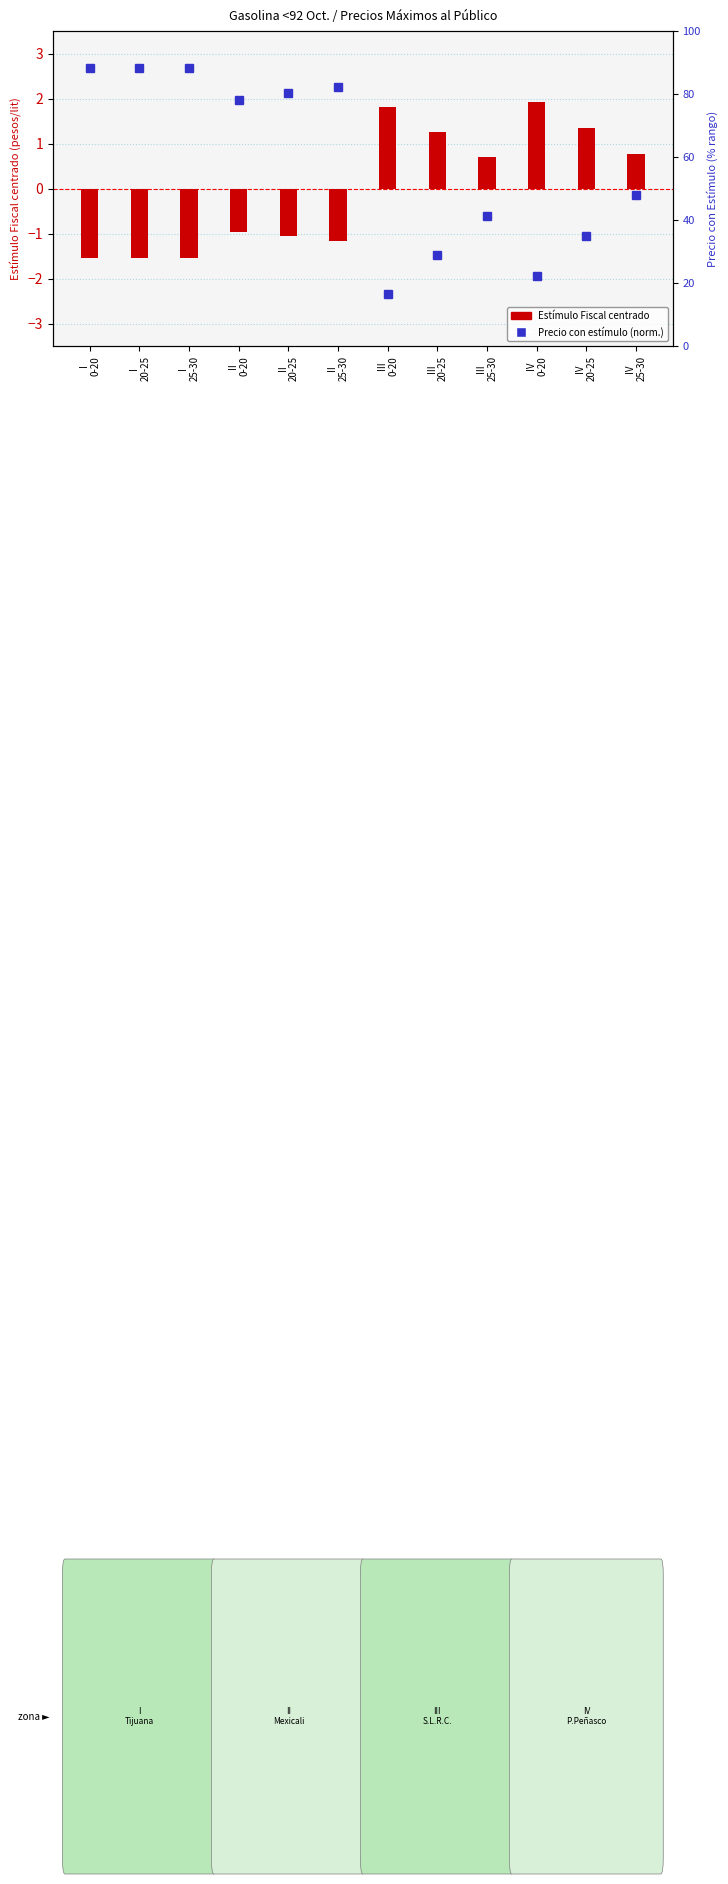

What is the label of the 2nd bar from the right?

IV
20-25